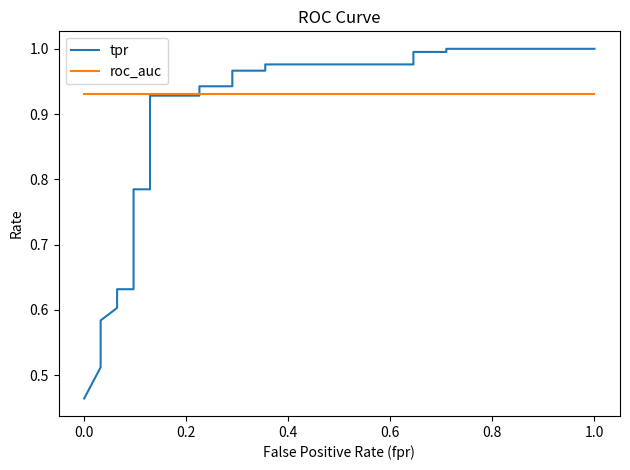

How many lines are shown in the chart?

2